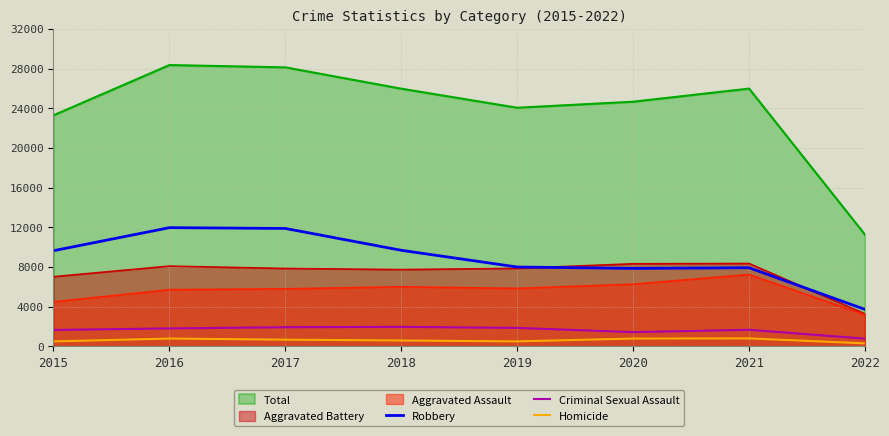

Is it true that Criminal Sexual Assault equals 2409 at 2015?

False